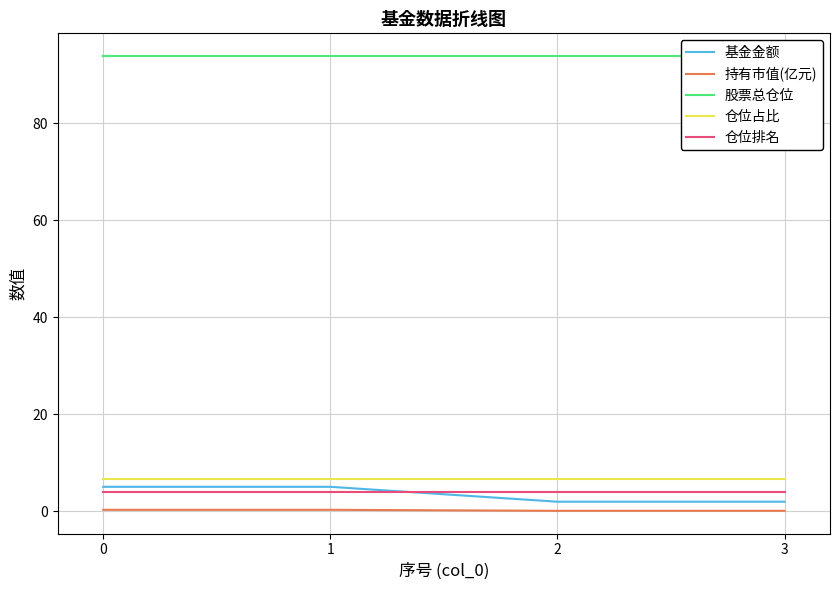

Reading left to right, transcribe all the data shown in this chart.

基金金额: 0=5.1	1=5.1	2=2.0	3=2.0
持有市值(亿元): 0=0.3	1=0.3	2=0.1	3=0.1
股票总仓位: 0=93.8	1=93.8	2=93.8	3=93.8
仓位占比: 0=6.7	1=6.7	2=6.7	3=6.7
仓位排名: 0=4.0	1=4.0	2=4.0	3=4.0